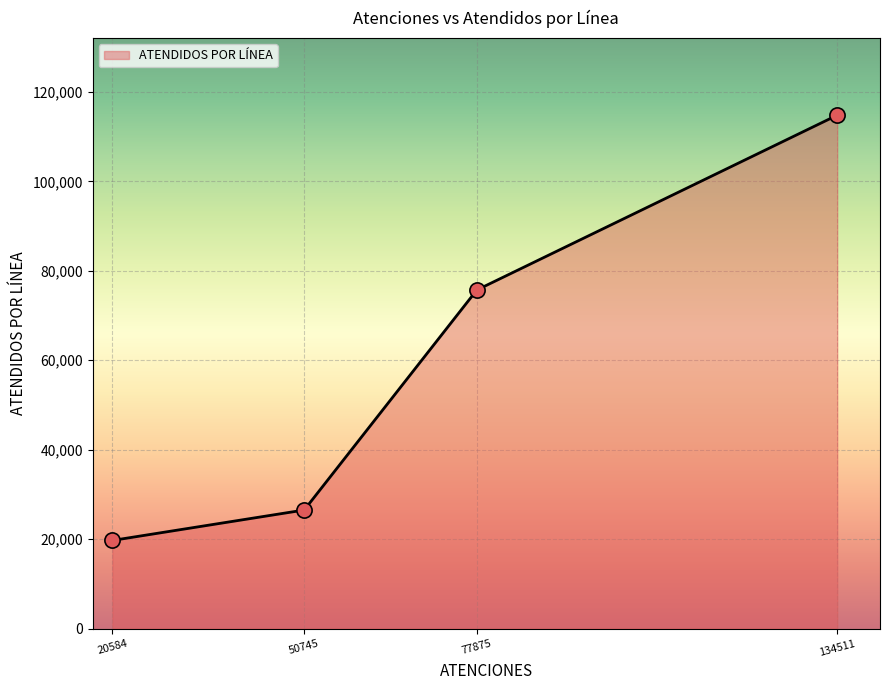

What is the maximum value for ATENDIDOS POR LÍNEA?

114804.0